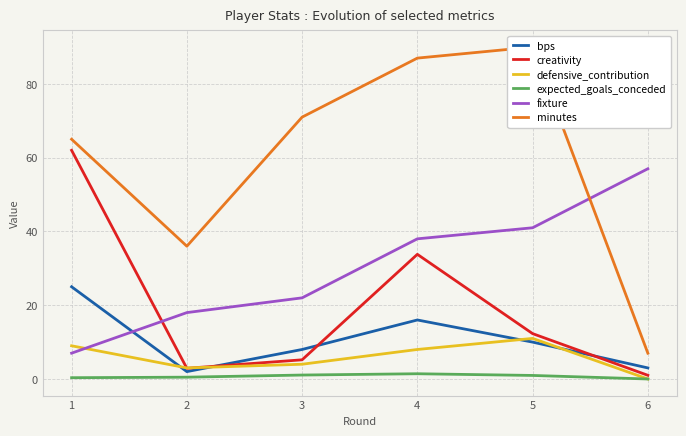

Is this an area chart (filled region under the line)?

No